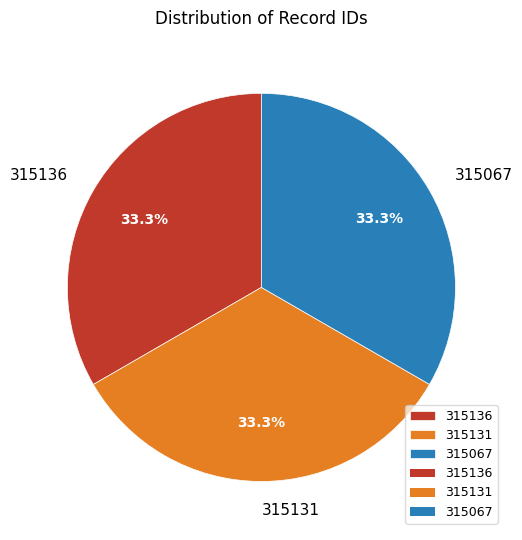

What portion of the pie excludes 315136?

66.7%